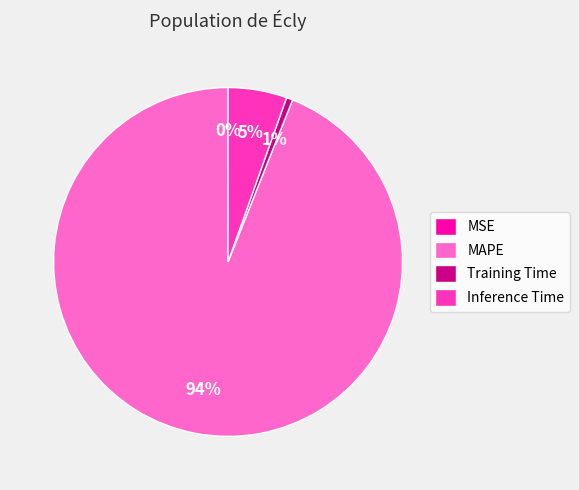

Is it true that Inference Time is 1% of the pie?

False